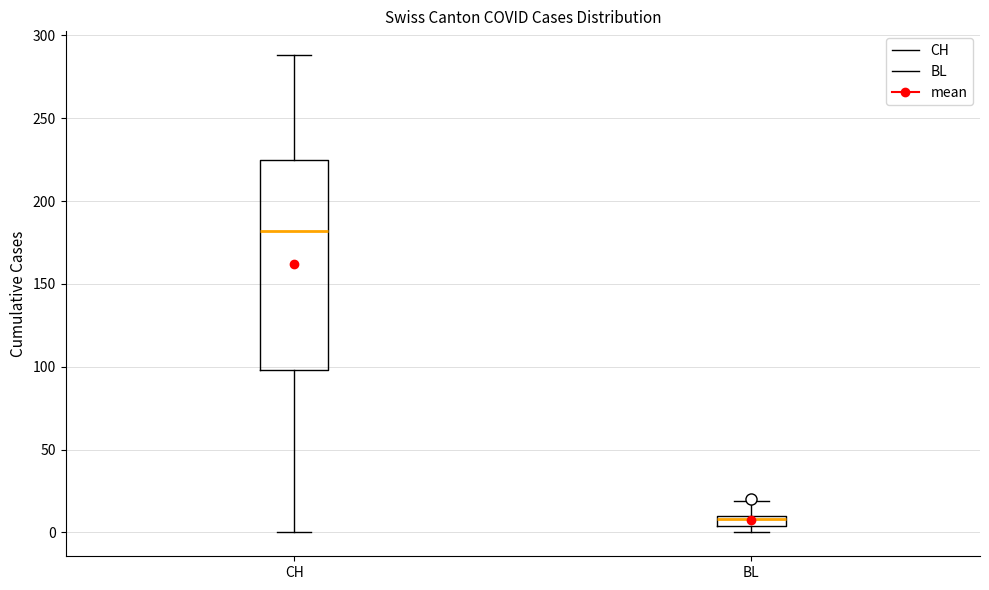

Where is the upper edge of the box for BL on the y-axis? The values are not printed on the chart, so give them approximately, as read against the axis.

10